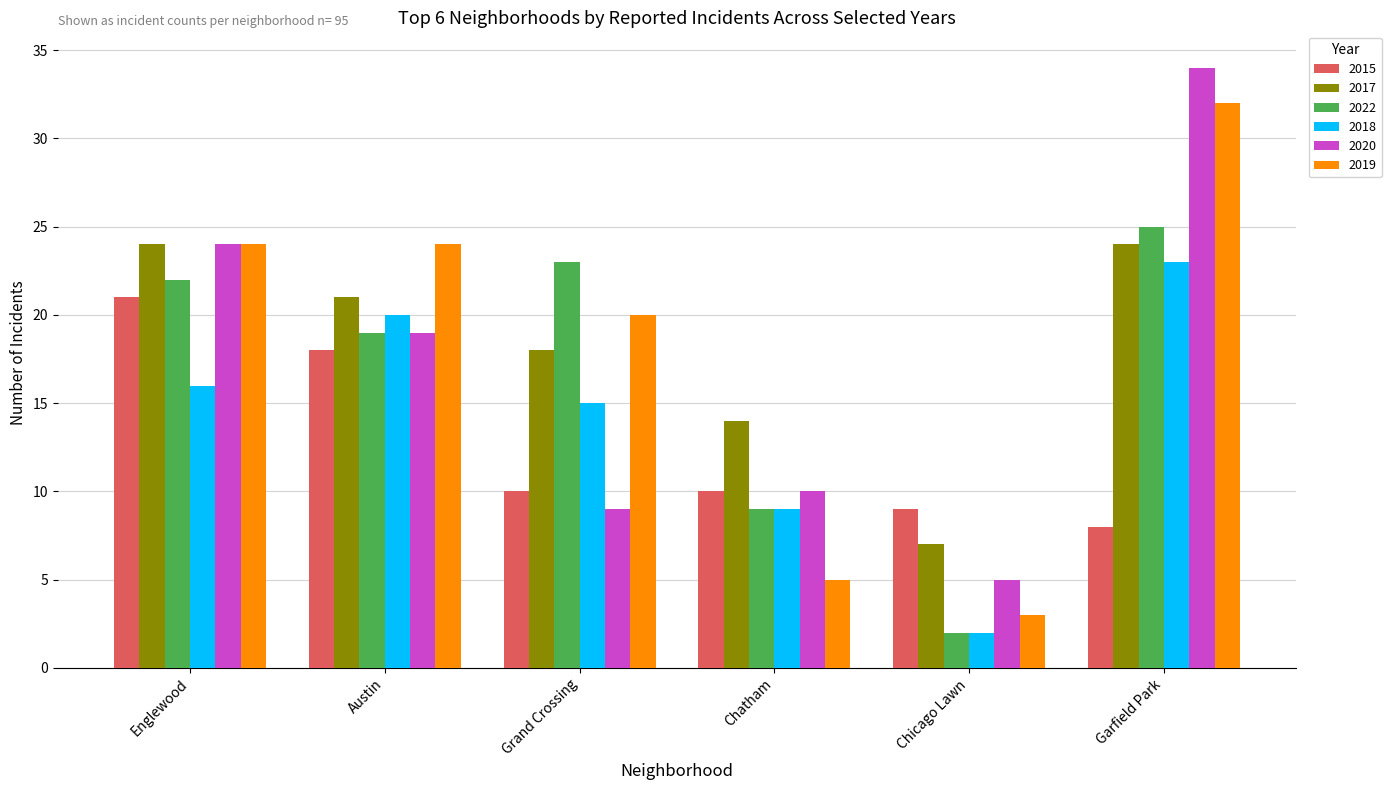

Reading left to right, list all the values displayed in this chart.

2015: Englewood=21	Austin=18	Grand Crossing=10	Chatham=10	Chicago Lawn=9	Garfield Park=8
2017: Englewood=24	Austin=21	Grand Crossing=18	Chatham=14	Chicago Lawn=7	Garfield Park=24
2022: Englewood=22	Austin=19	Grand Crossing=23	Chatham=9	Chicago Lawn=2	Garfield Park=25
2018: Englewood=16	Austin=20	Grand Crossing=15	Chatham=9	Chicago Lawn=2	Garfield Park=23
2020: Englewood=24	Austin=19	Grand Crossing=9	Chatham=10	Chicago Lawn=5	Garfield Park=34
2019: Englewood=24	Austin=24	Grand Crossing=20	Chatham=5	Chicago Lawn=3	Garfield Park=32